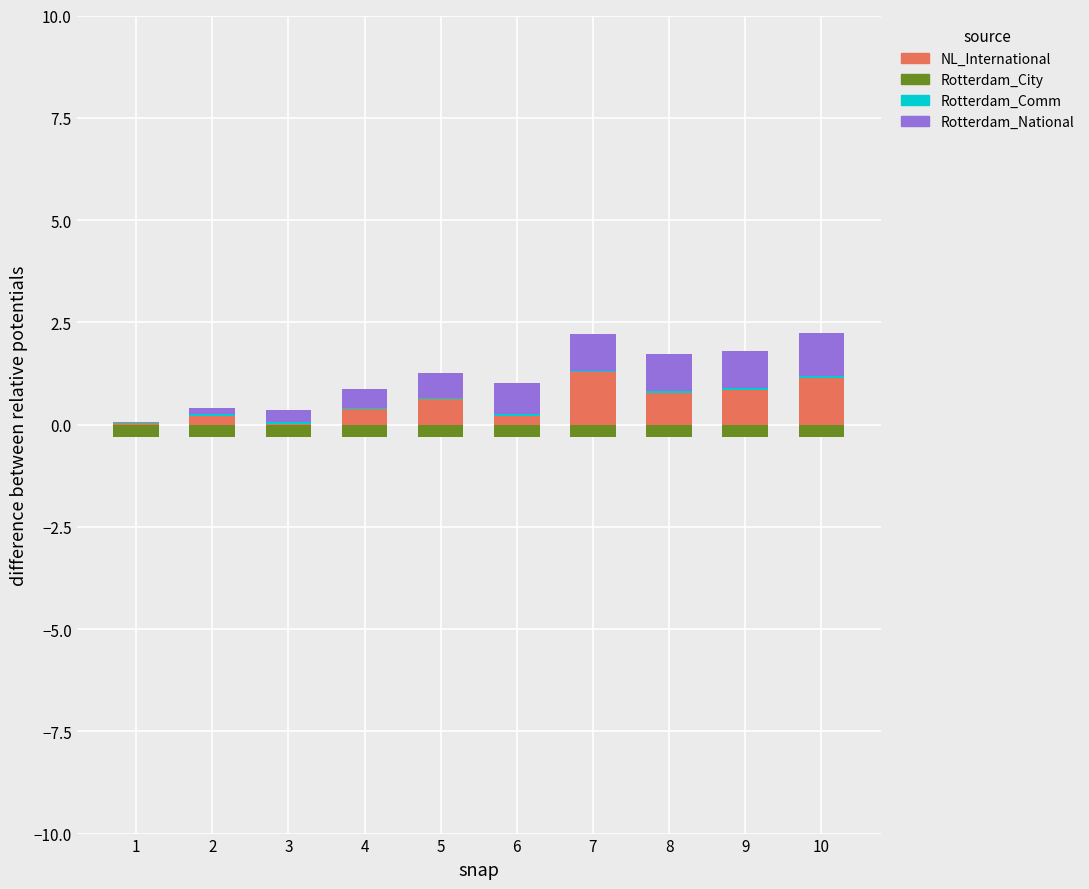

Is it true that Rotterdam_Comm equals 0.0 at 1?

False